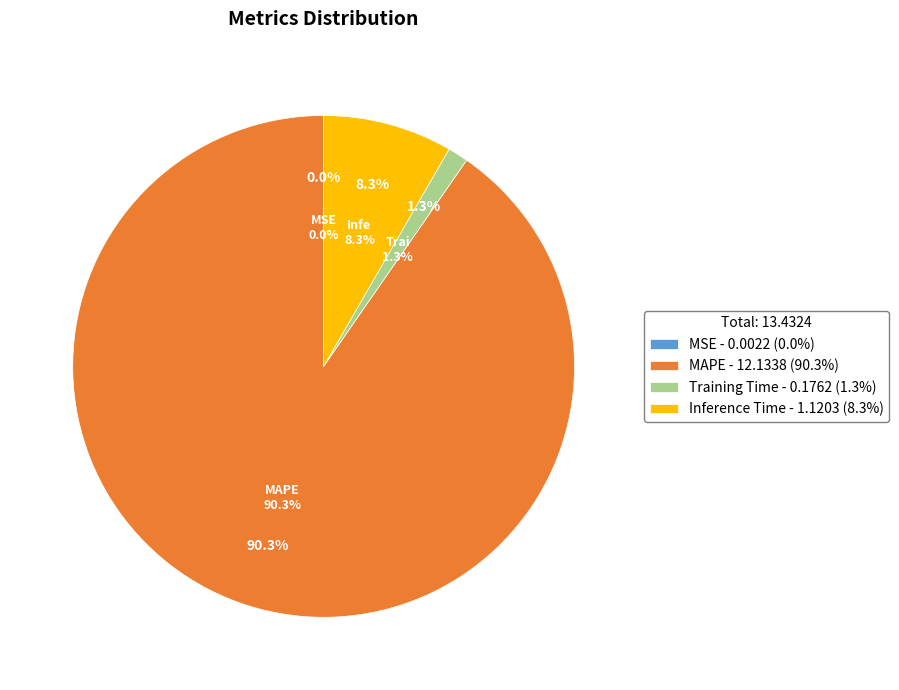

What is the majority slice?

MAPE